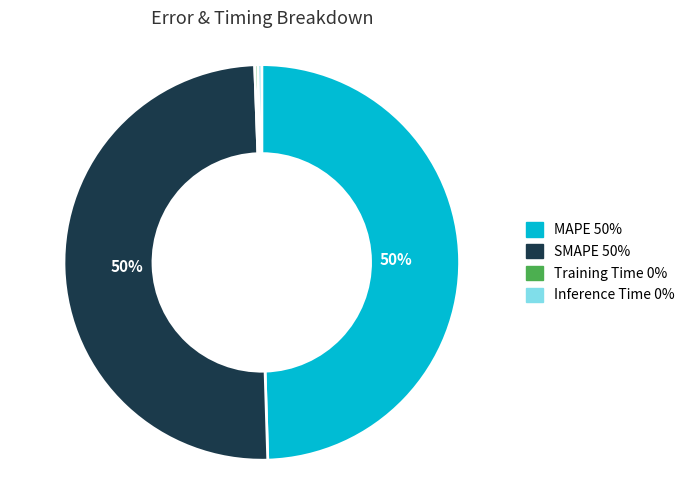

The Inference Time slice represents 9% of the pie. True or false?

False